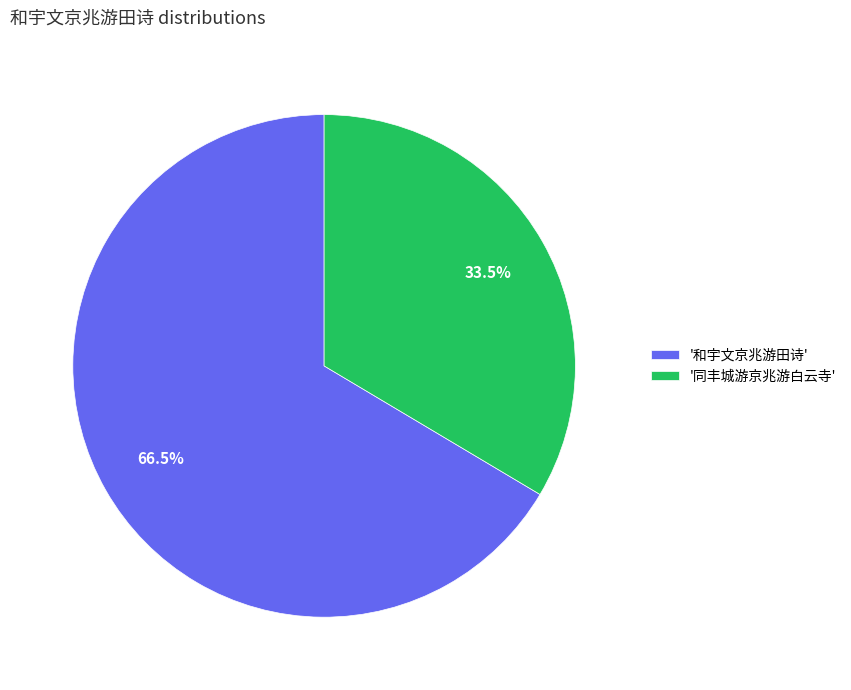

Between '和宇文京兆游田诗' and '同丰城游京兆游白云寺', which is larger?

'和宇文京兆游田诗'